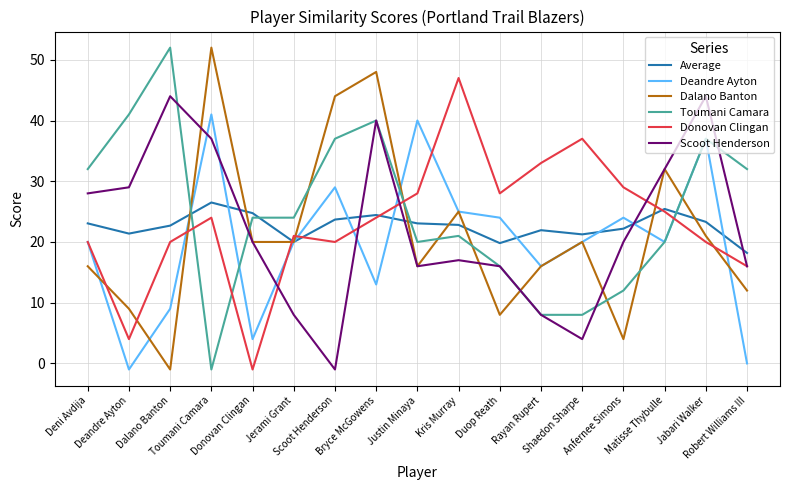

What is the maximum value shown in the chart?

52.0